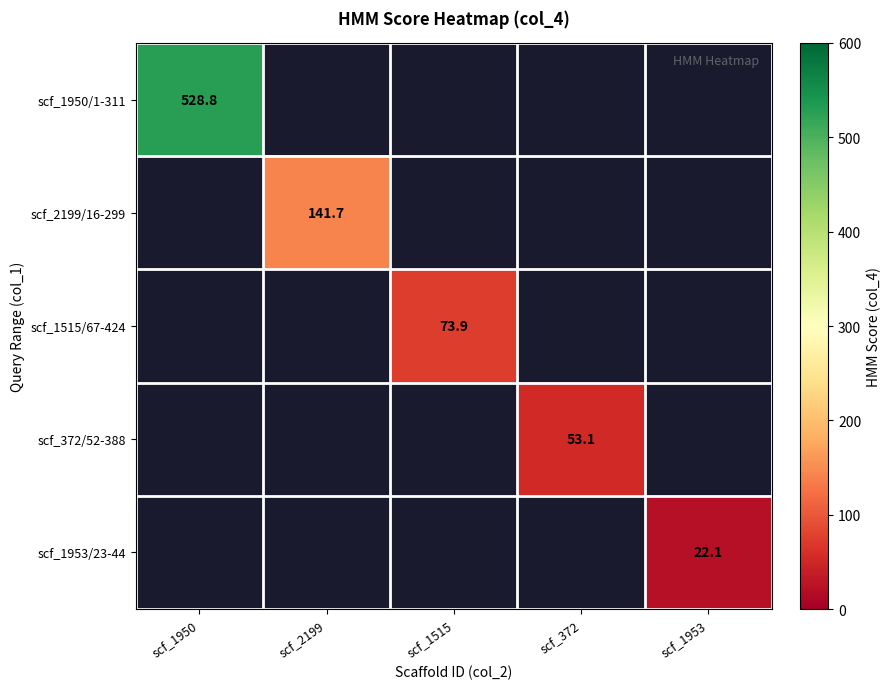

The value of scf_1953/23-44 at scf_1953 is 22.1. True or false?

True